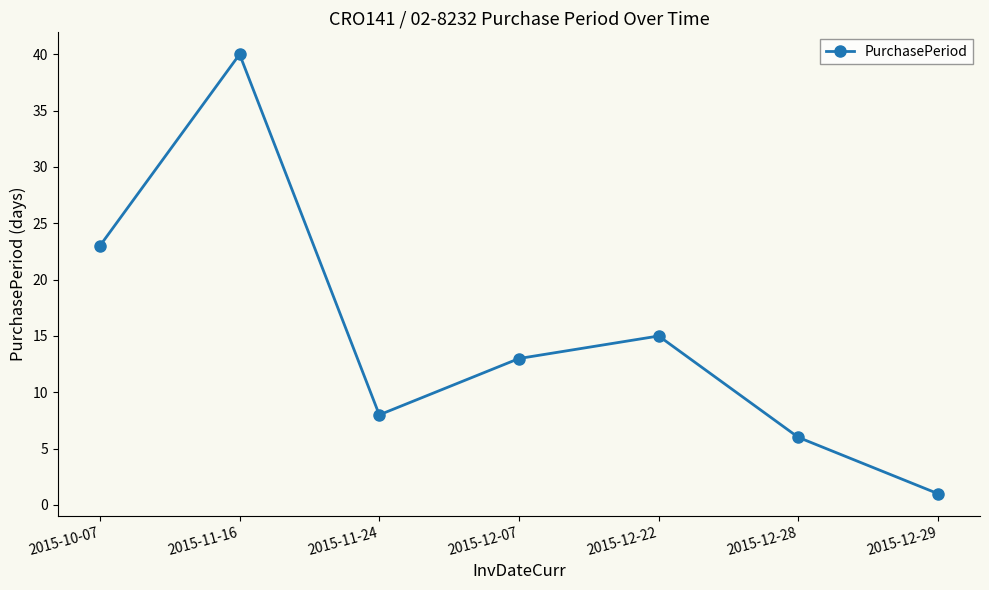

What is the change in value from 2015-11-24 to 2015-12-28?

-2